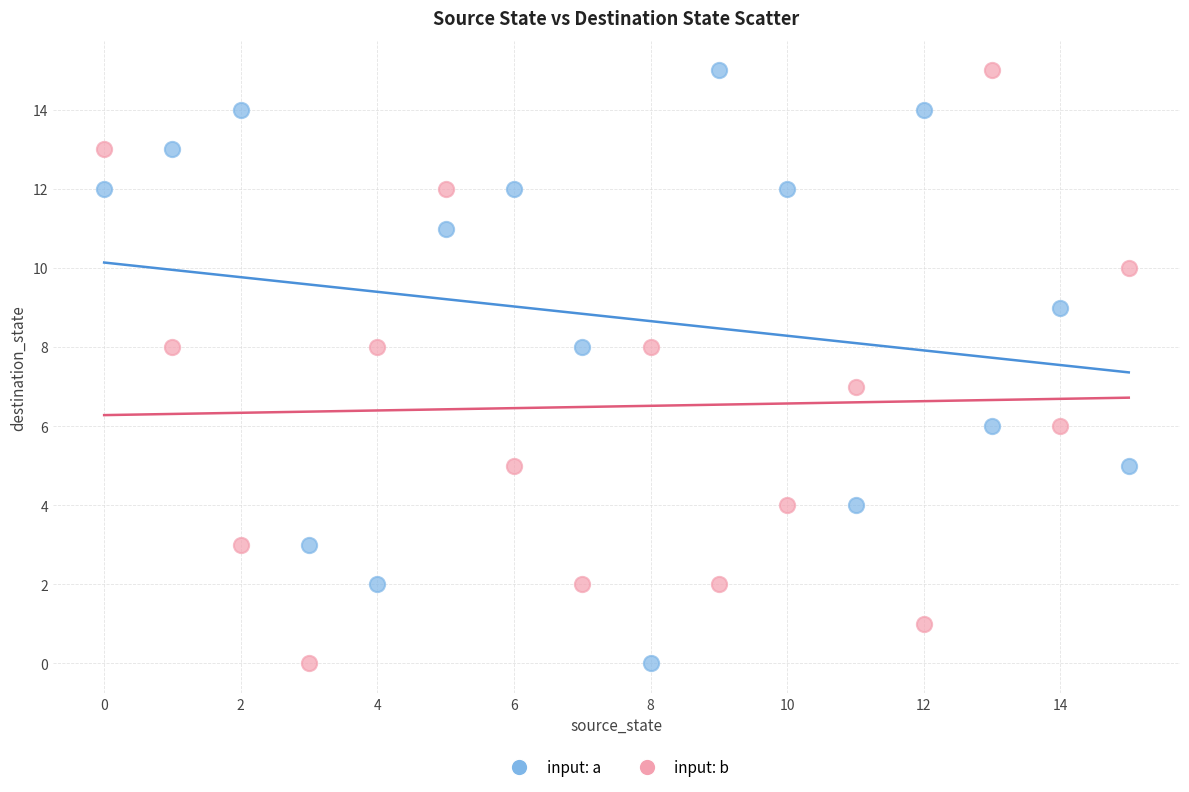

What are all the series names shown in the legend?

input: a, input: b